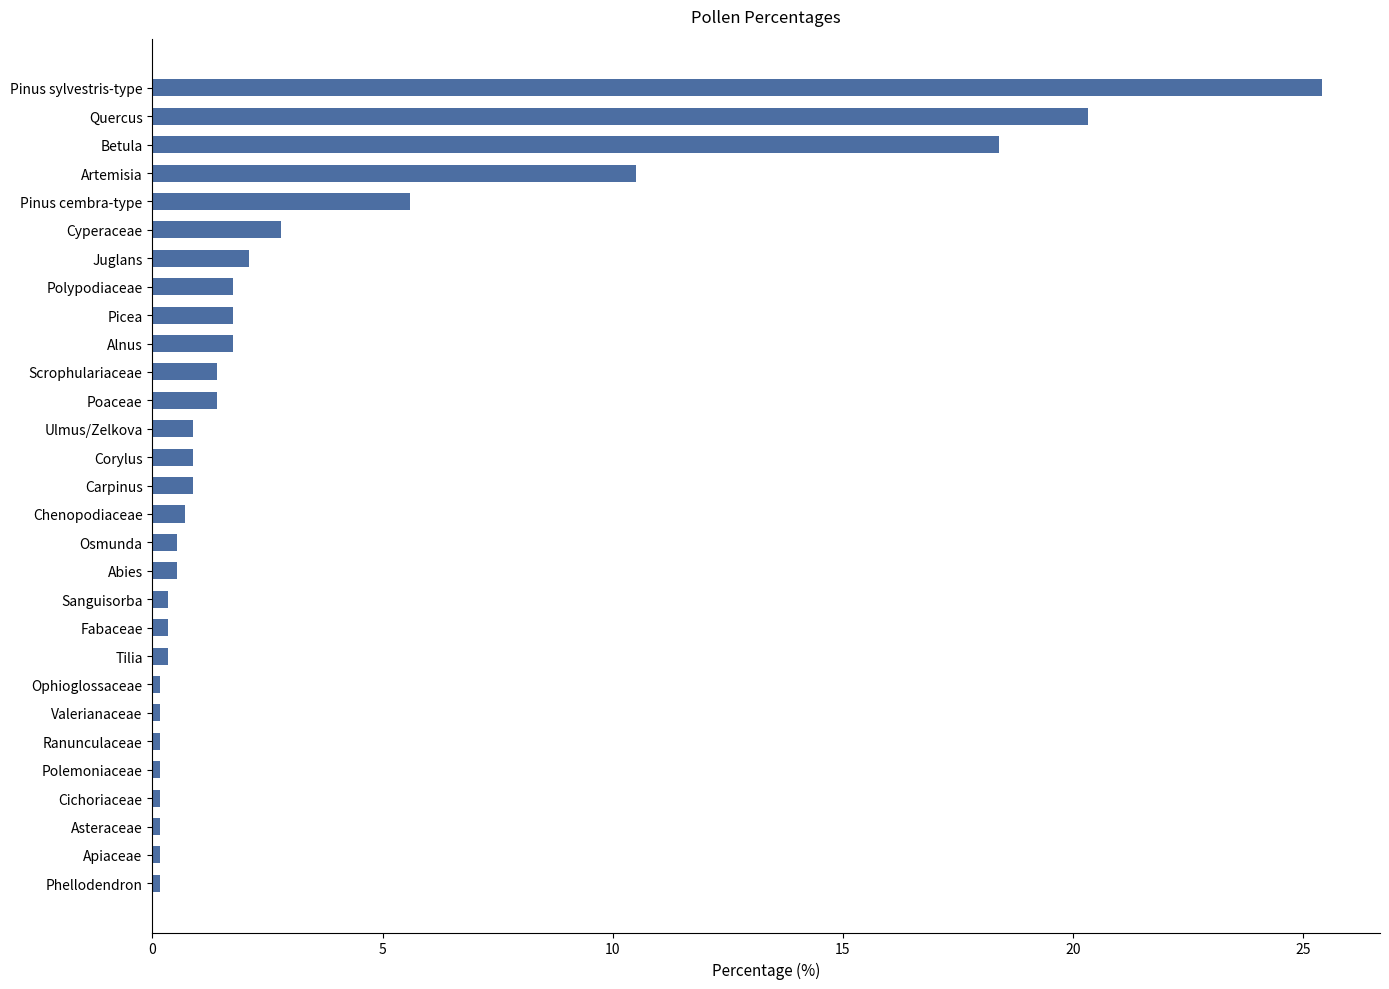

Which category has the highest value across all series?

Pinus sylvestris-type